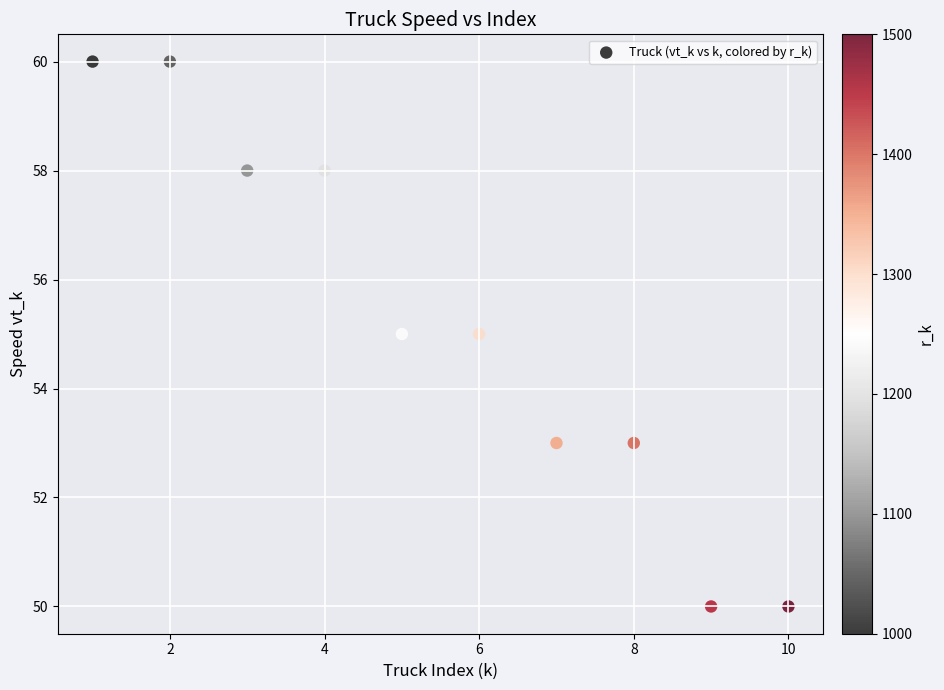

What is the average X value?

6